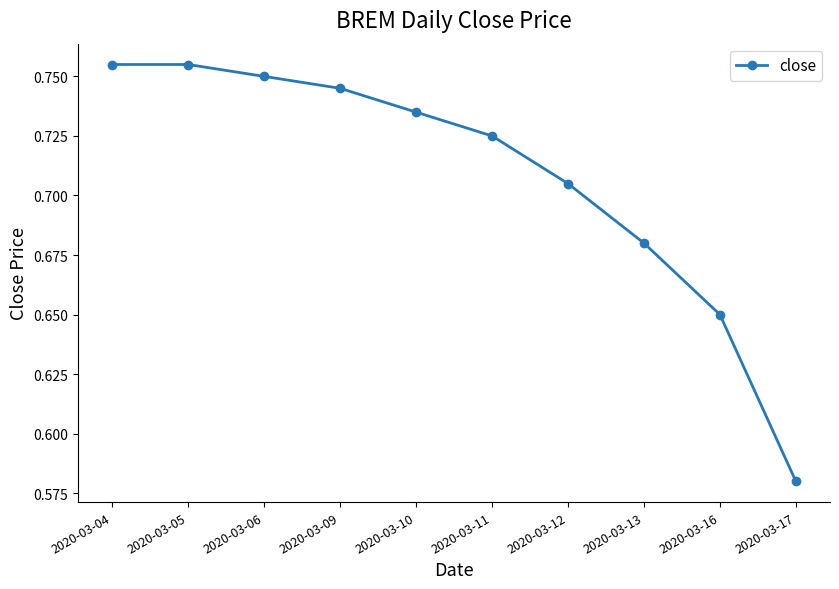

True or false: there are more than 2 points higher than both neighbors.

False